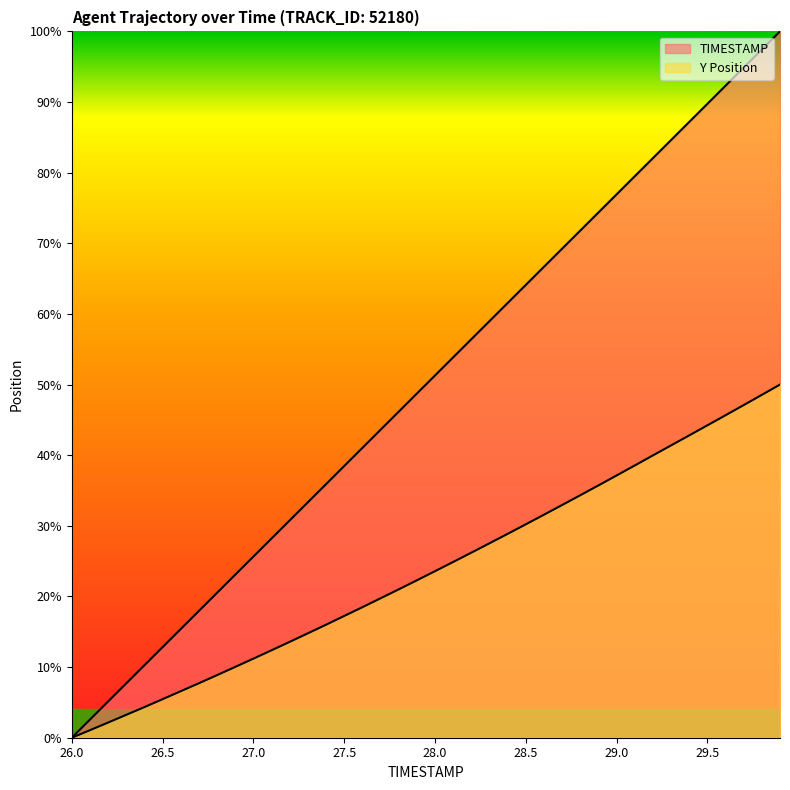

Which category has the highest value in the Y series?

29.9